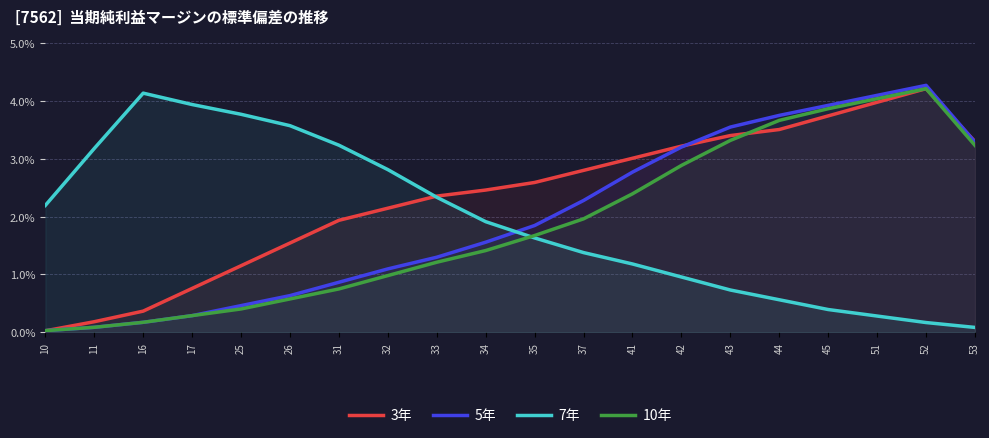

After their last crossing, which series has the higher values: 10年 or 3年?

3年